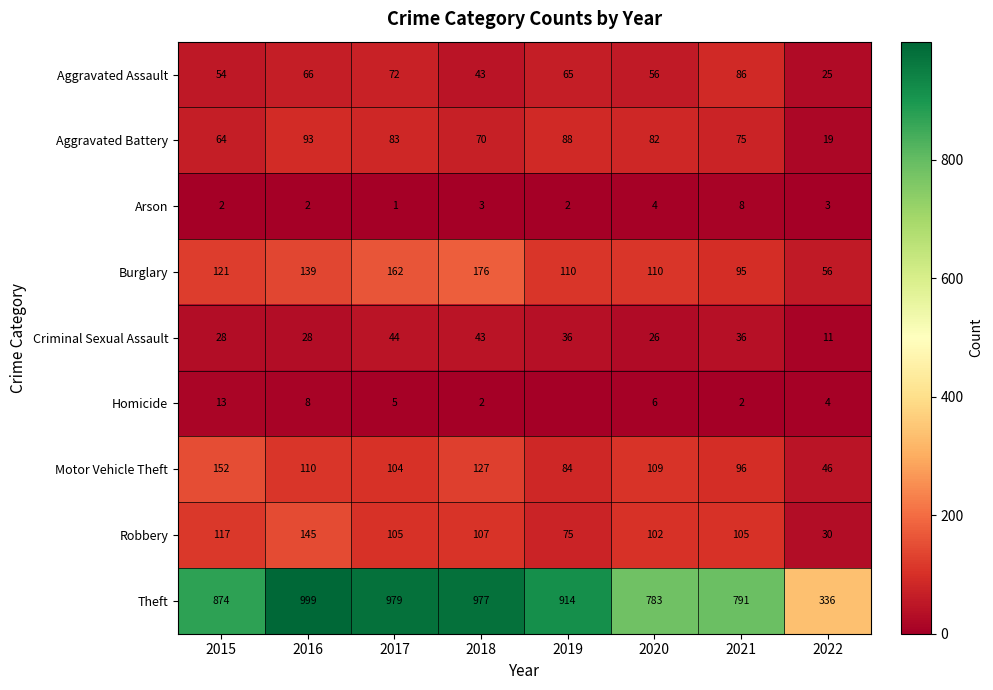

What is the difference between the Motor Vehicle Theft values at 2016 and 2018?

17